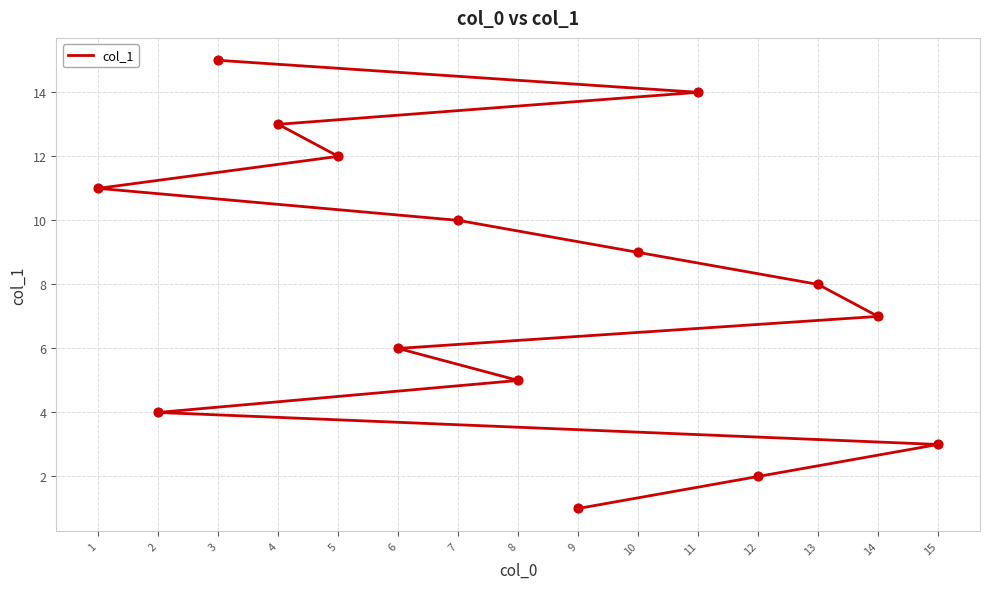

What is the change in value from 2 to 14?

+3